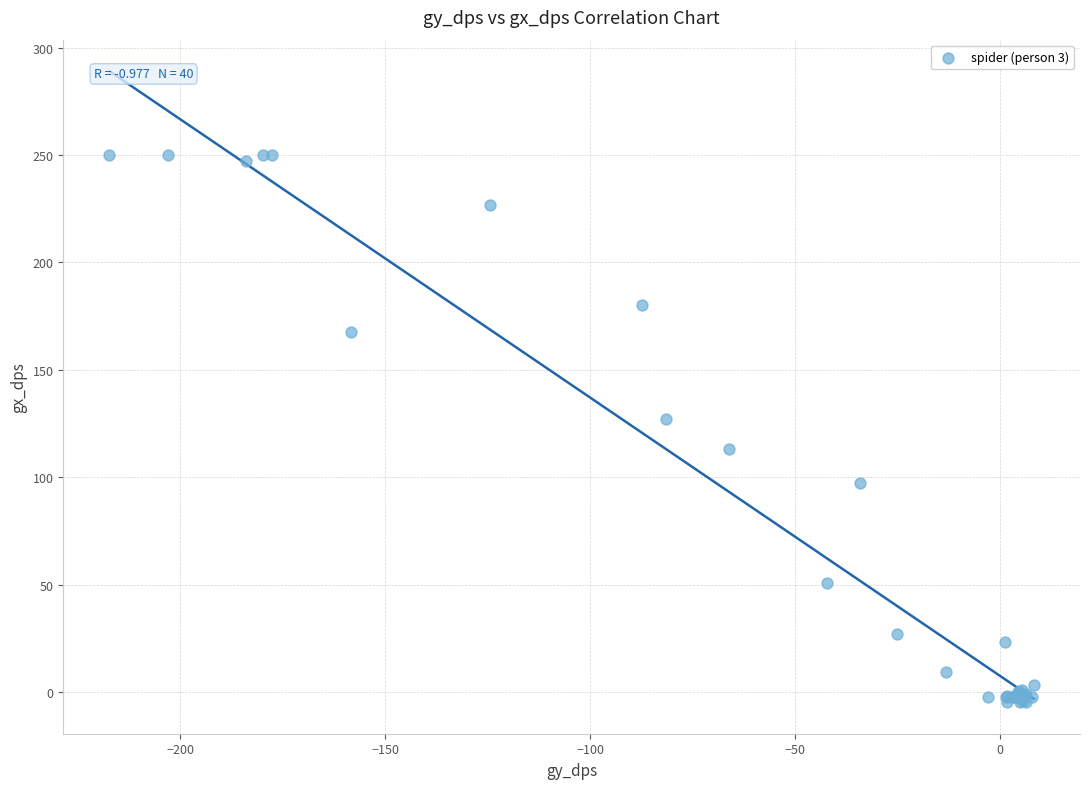

What Y value in the scatter plot is closest to 122?

127.4